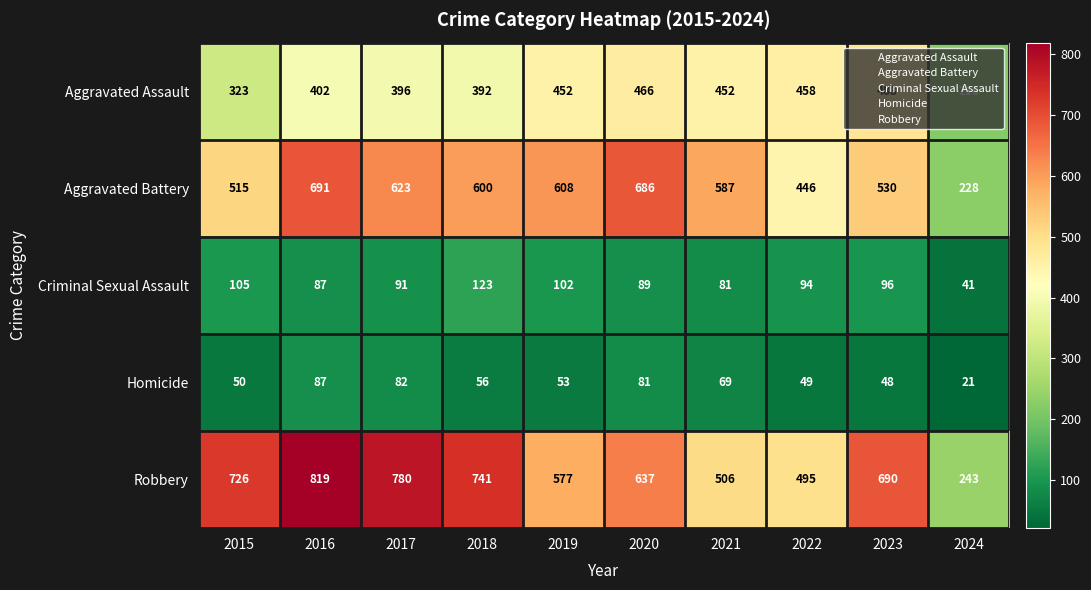

What is the difference between the Robbery values at 2017 and 2020?

143